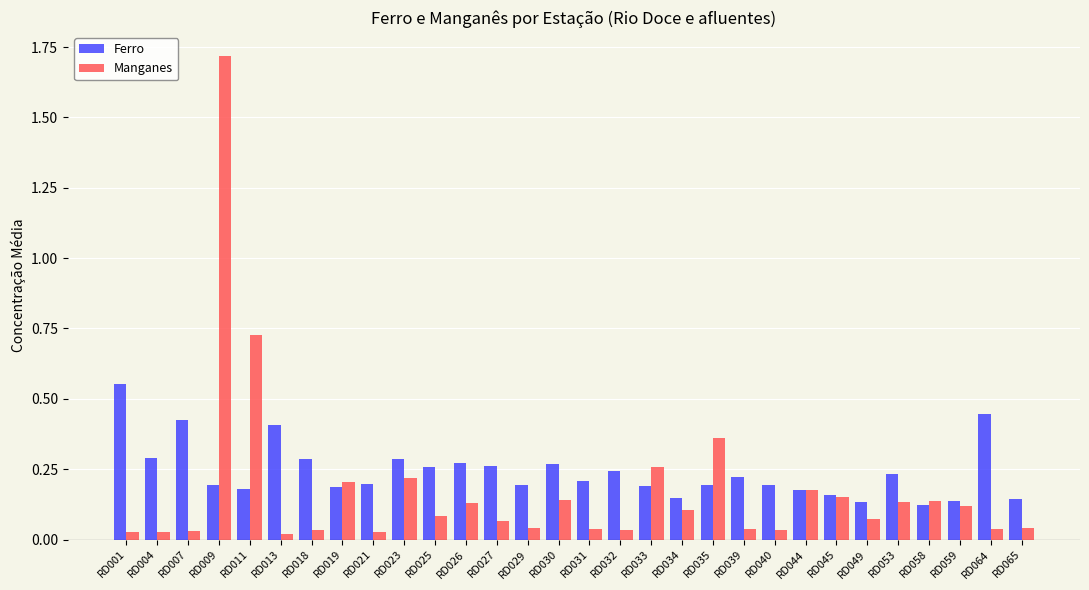

At which category does the chart reach its peak across all series?

RD009